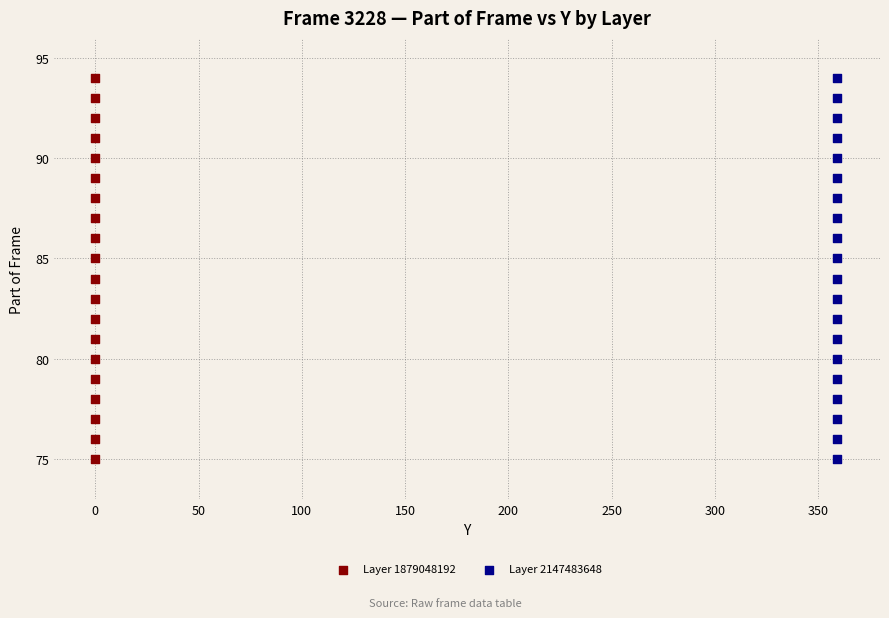

What are all the series names shown in the legend?

Layer 1879048192, Layer 2147483648